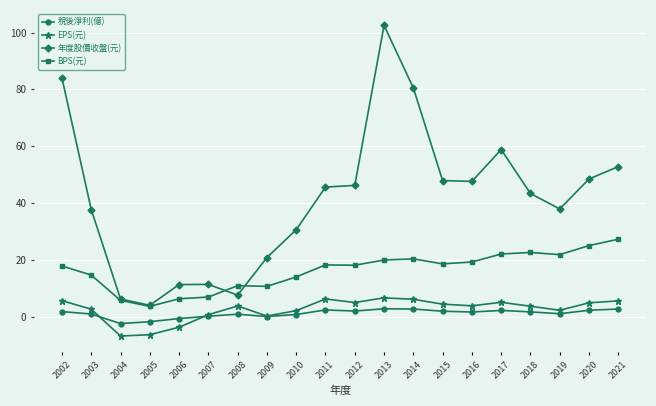

Count the number of categories in the chart.

20